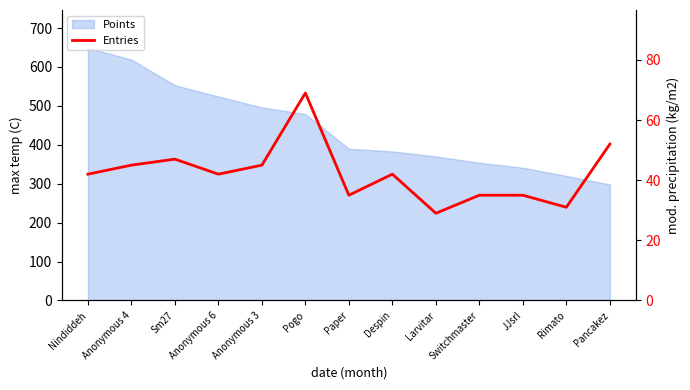

Where is the first local maximum?

Sm27